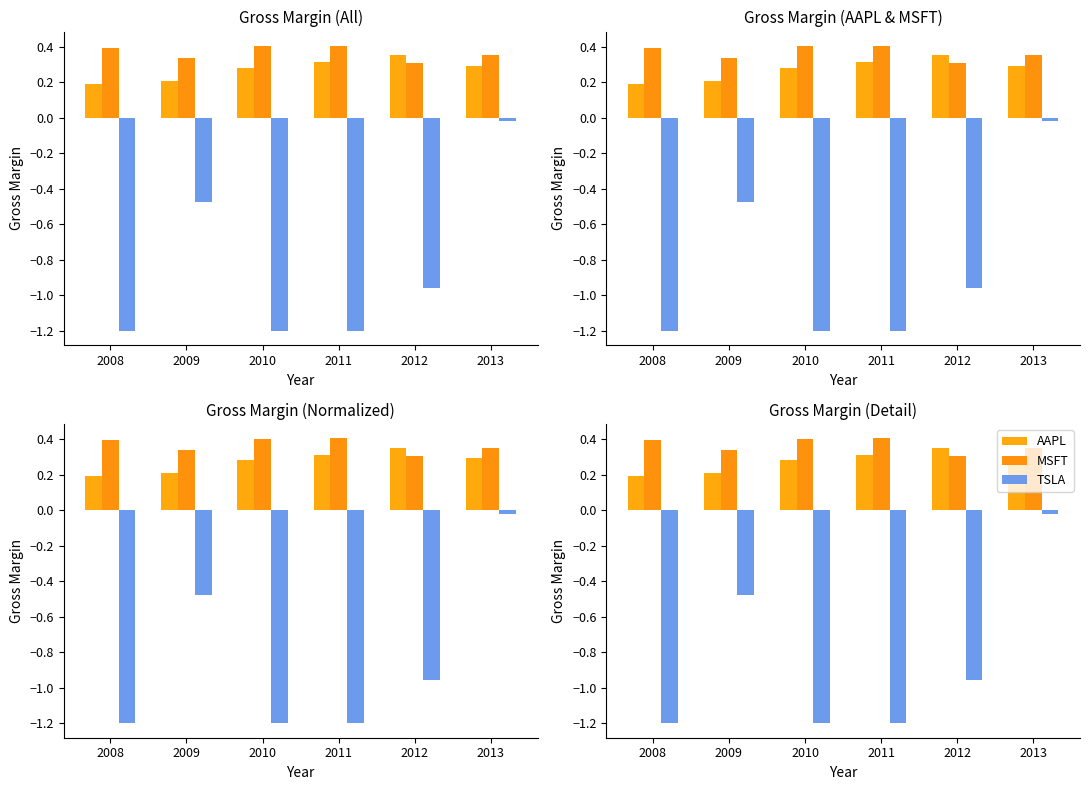

At how many categories does at least one series exceed -1?

6